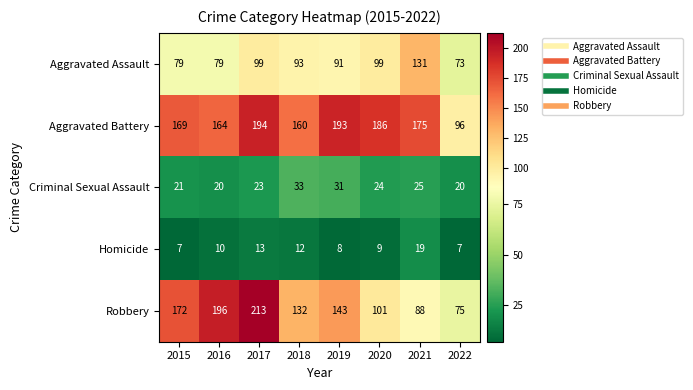

Which series has the largest total across all categories?

Aggravated Battery